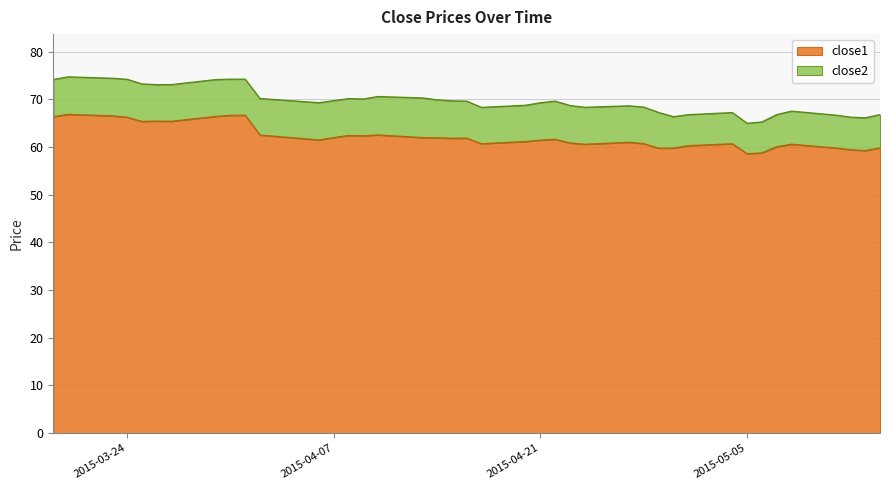

What position from the left is 2015-04-24?

26